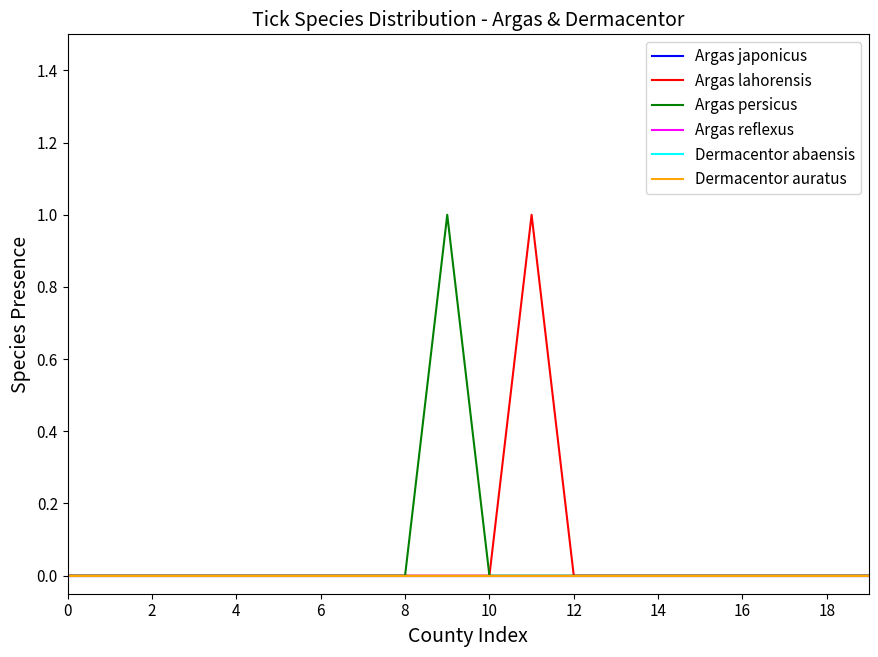

Is this an area chart (filled region under the line)?

No